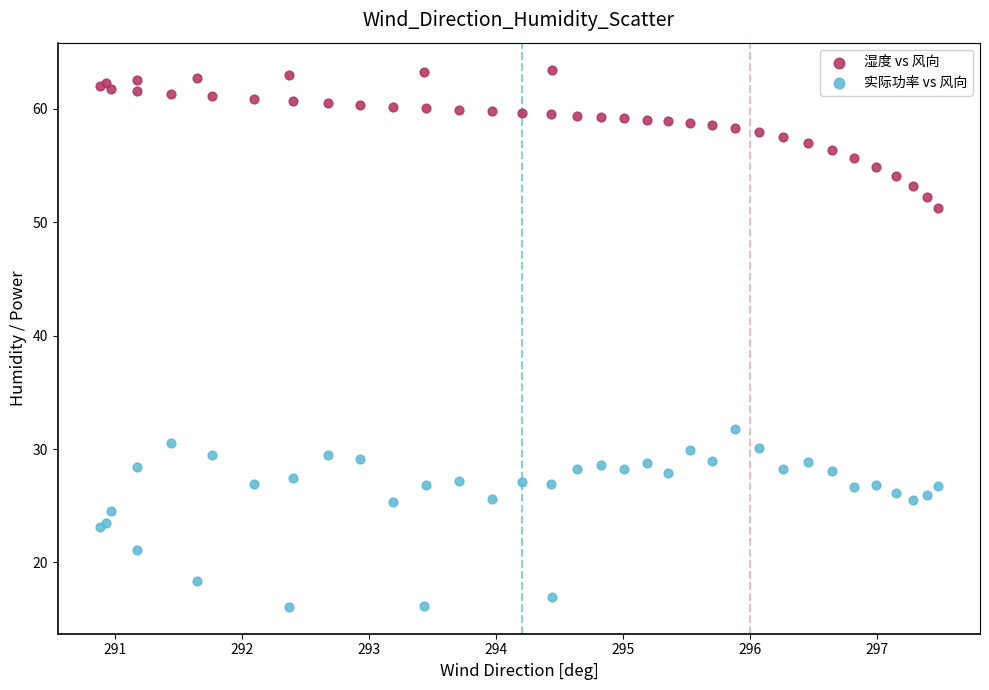

Across all series, what Y value is closest to 39?

31.8